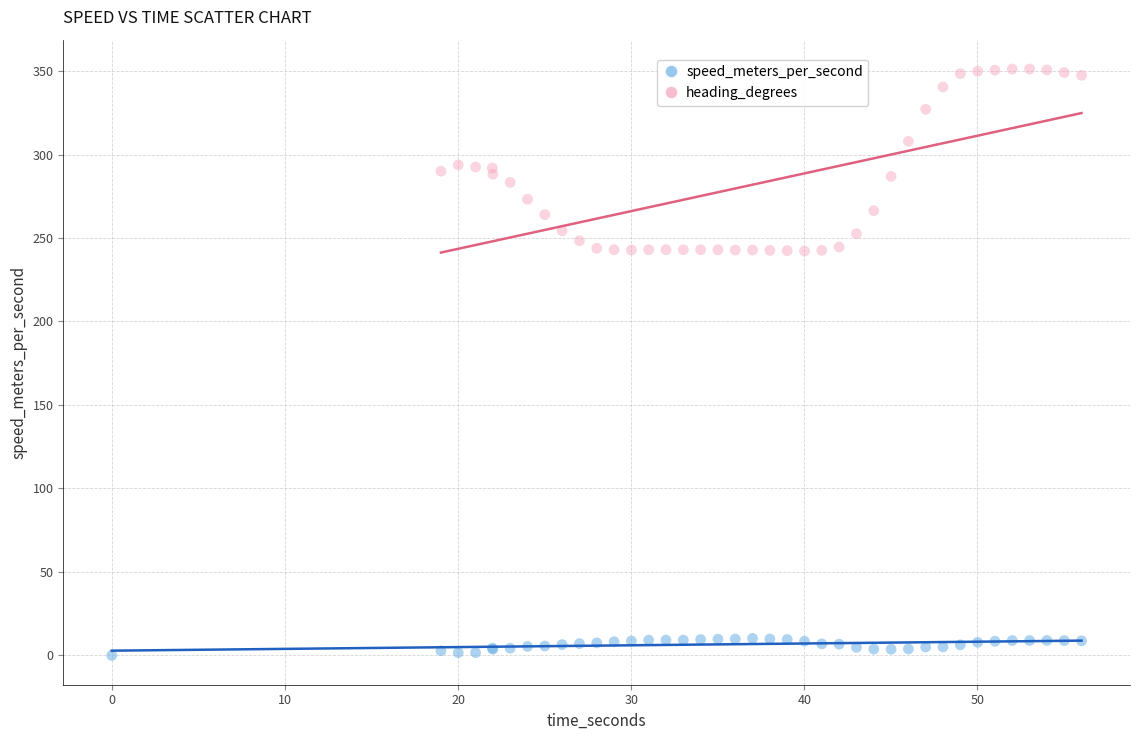

Which series contains the lowest Y value?

speed_meters_per_second